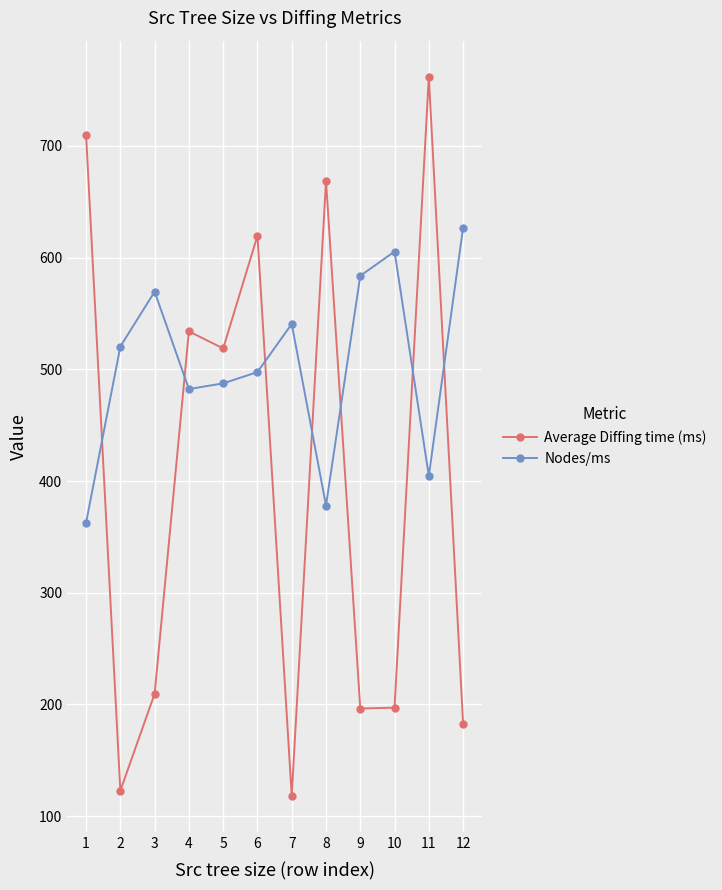

True or false: Nodes/ms and Average Diffing time (ms) cross at least once.

True